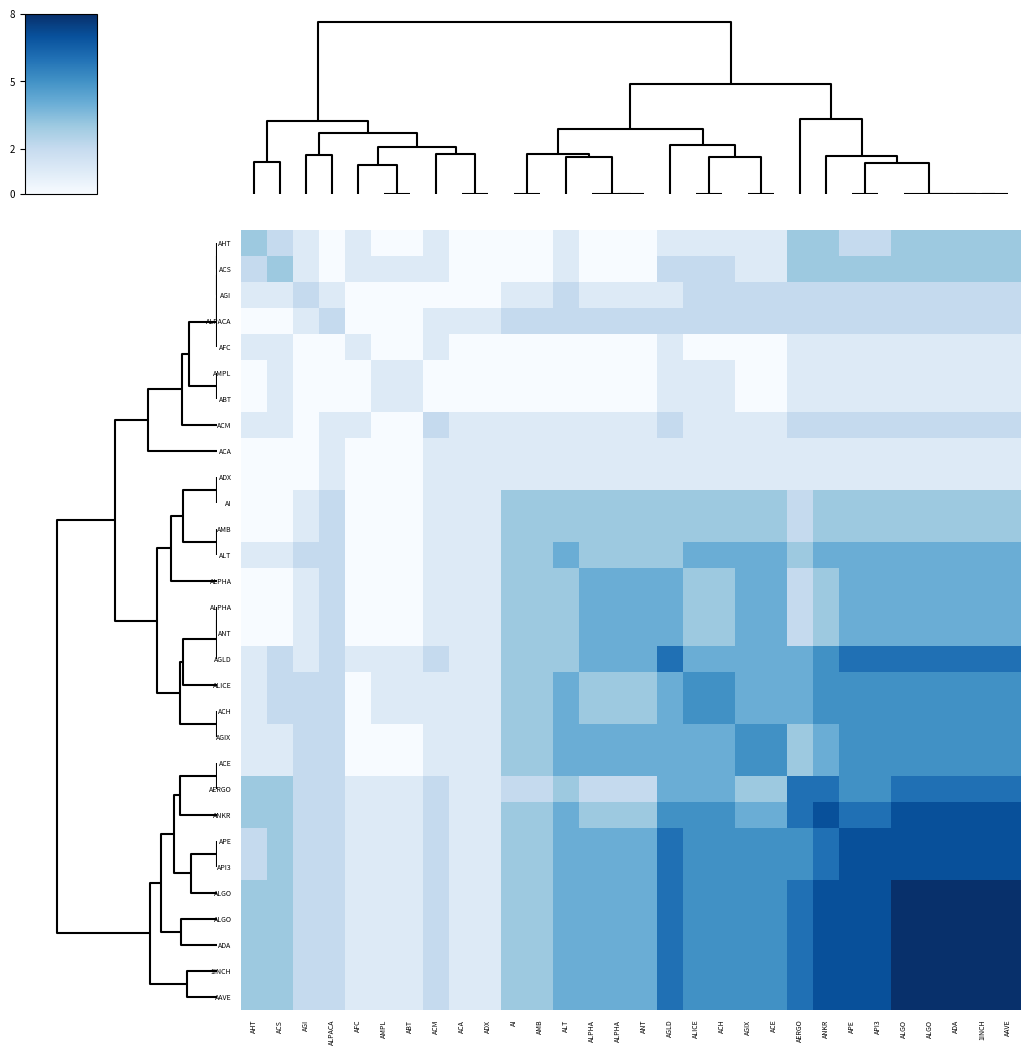

How many series are shown in this chart?

30